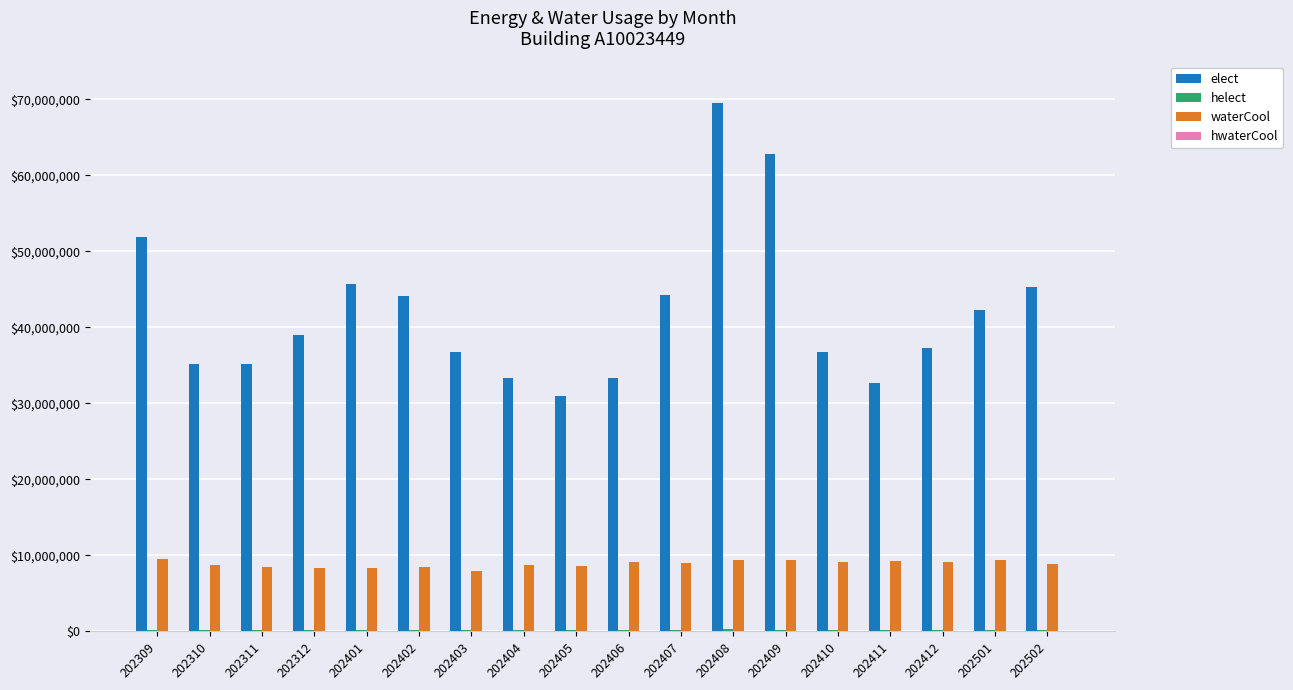

Which series has the largest total across all categories?

elect